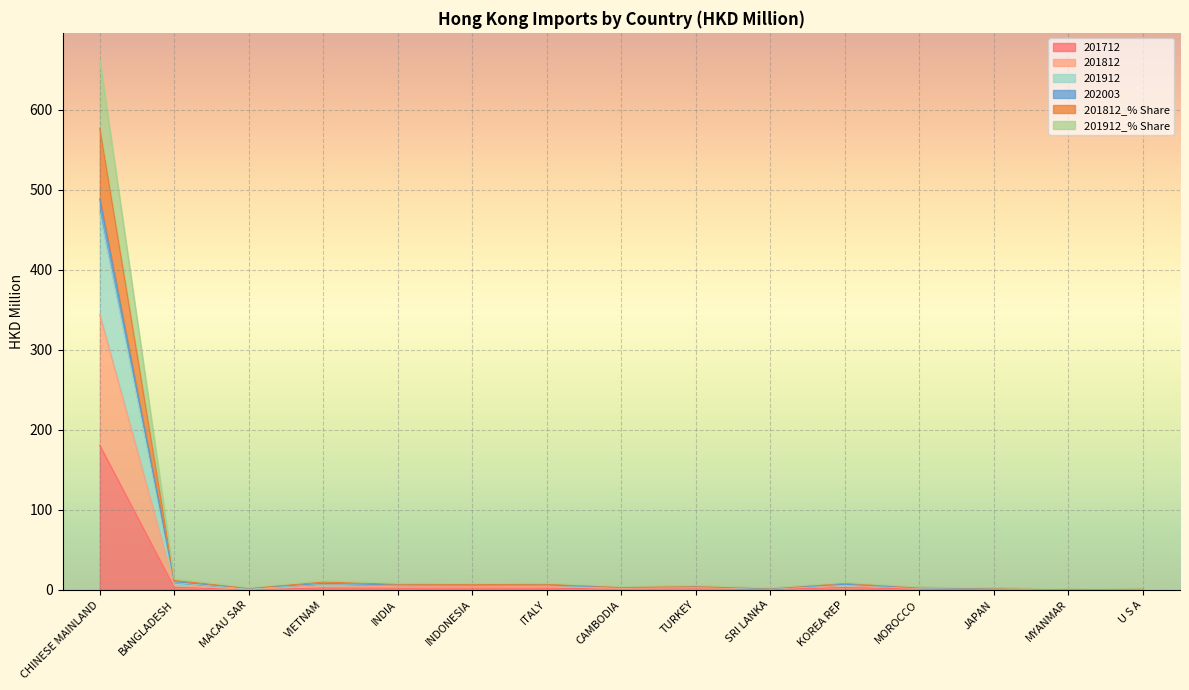

What is the value of the 201812_% Share point at the 5th from the left?

5.5